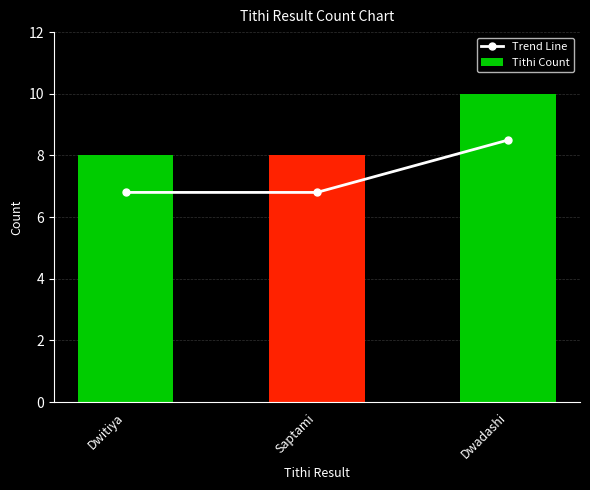

What is the value of the Trend Line bar at the 2nd from the left?

6.8